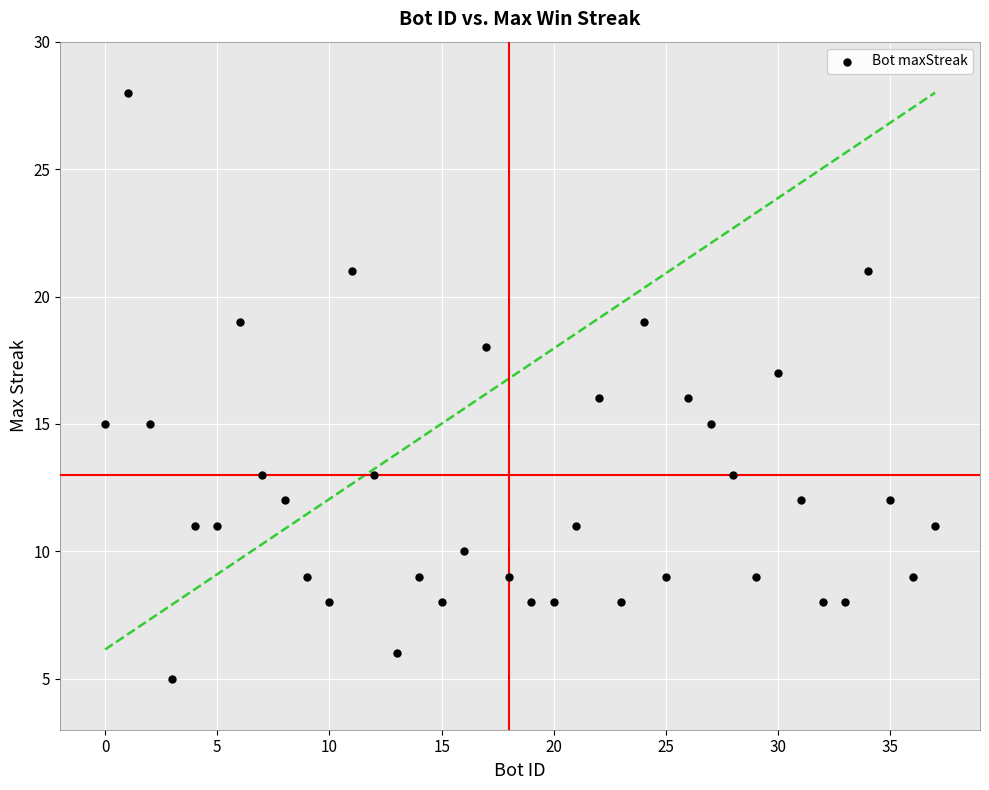

What is the range of Y values (max minus min)?

23